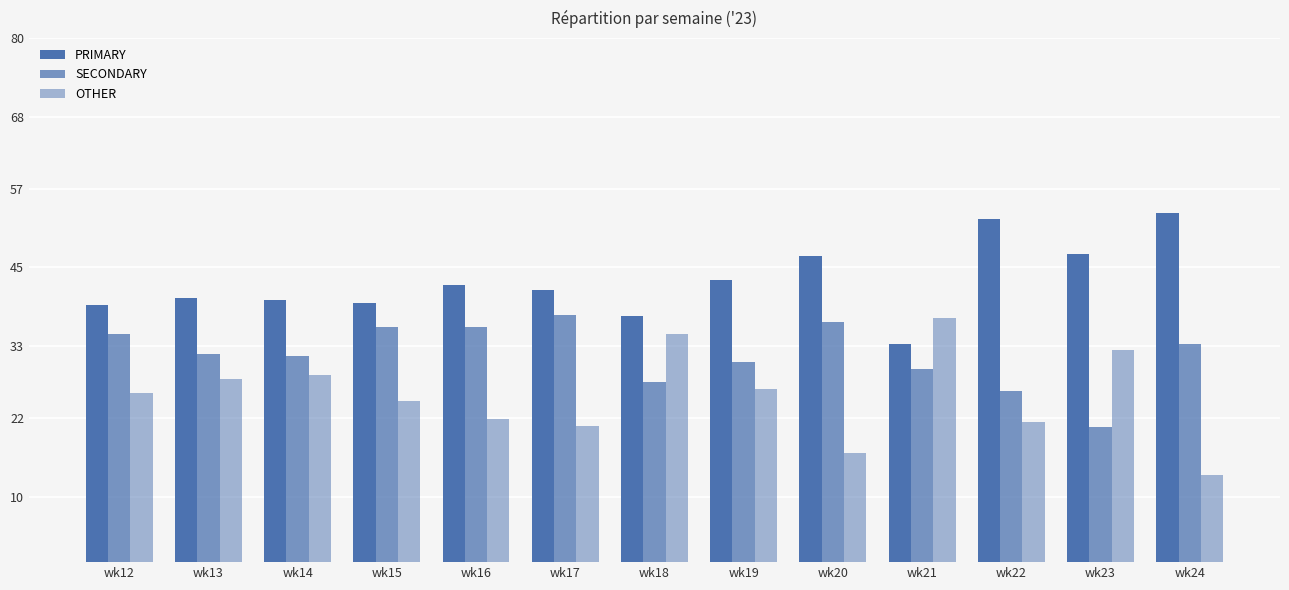

At how many categories does at least one series exceed 53?

1